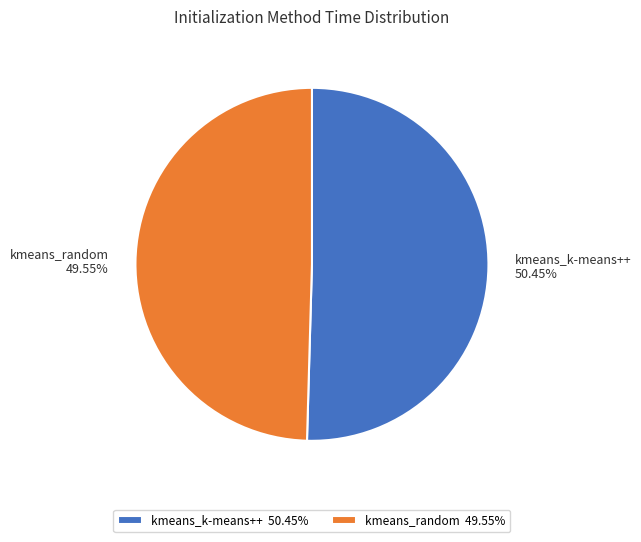

True or false: kmeans_k-means++ accounts for 50% of the total.

True